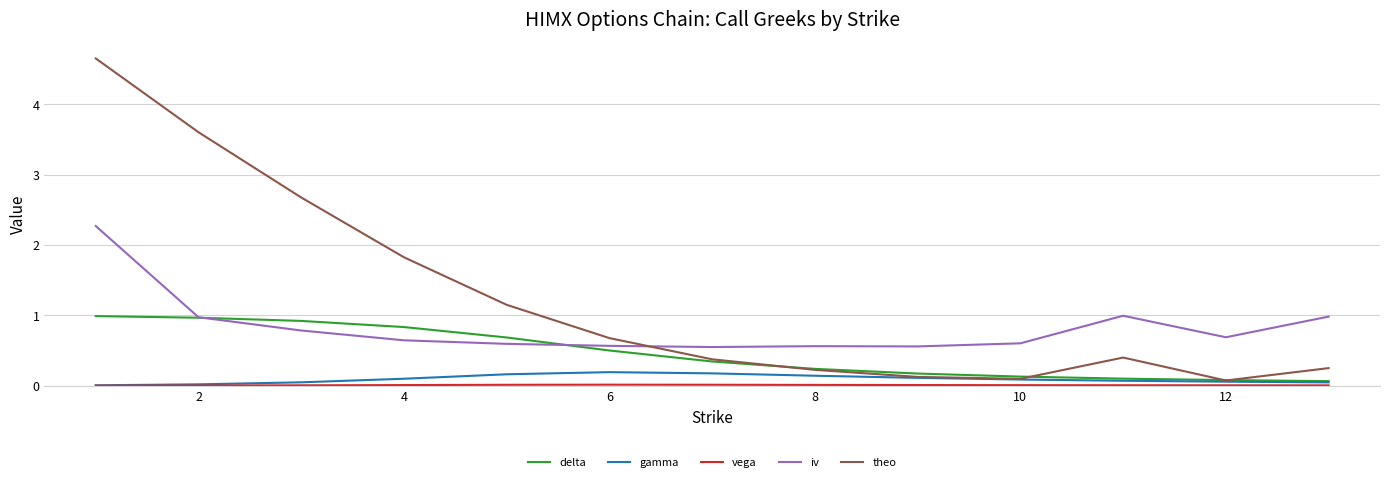

In iv, how many points are higher than both neighbors (excluding endpoints)?

2